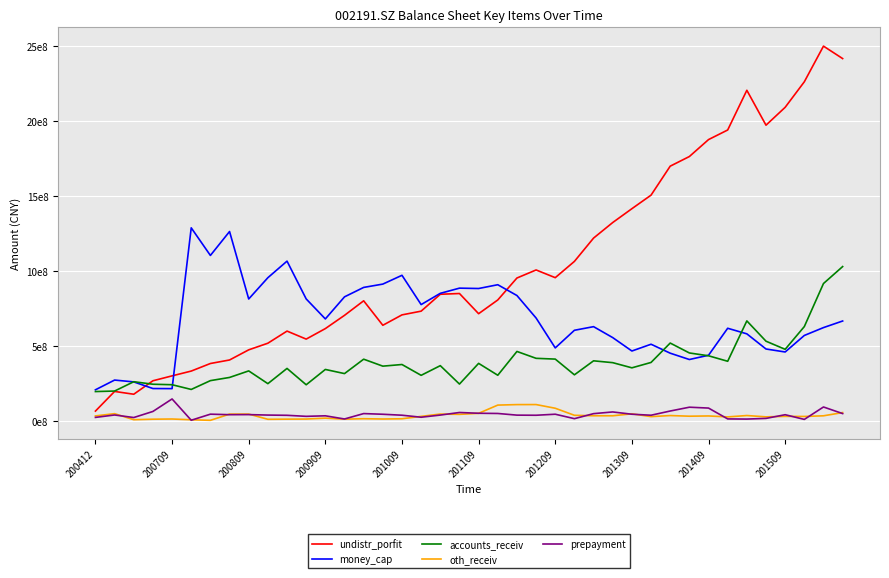

What is the sum of all prepayment values?

1790016892.6